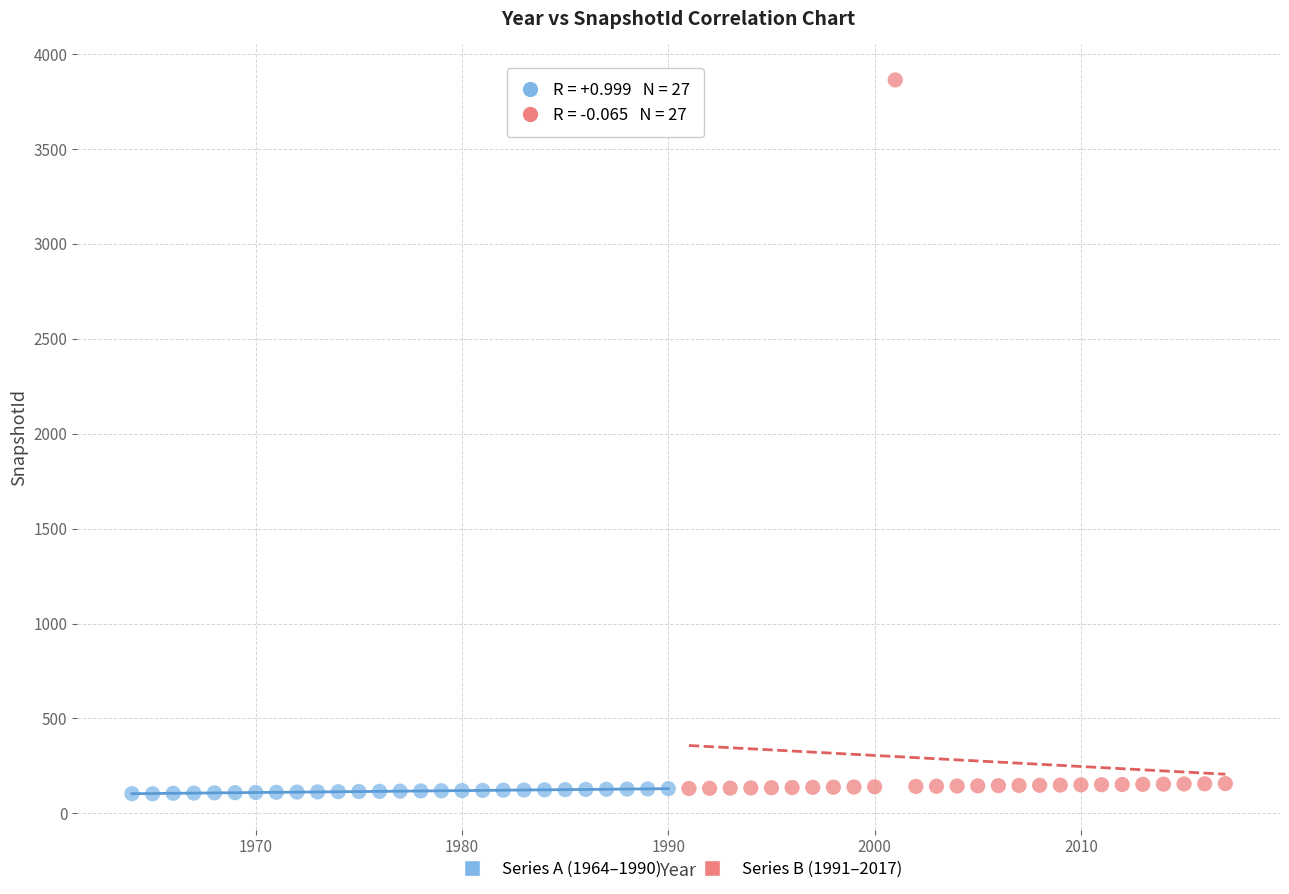

Which series contains the highest Y value?

Series B (1991–2017)